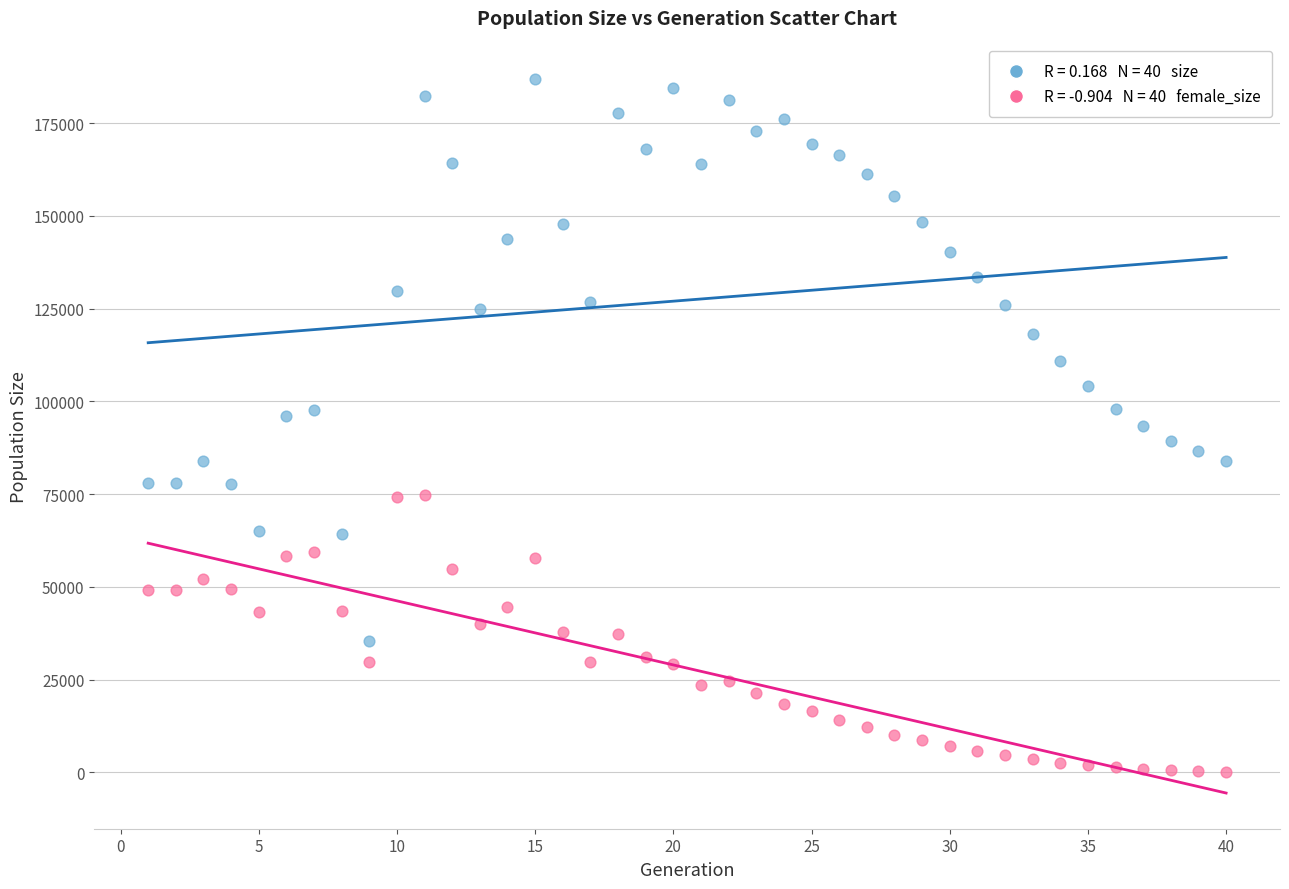

Across all data points, what is the range of Y values (max minus min)?

186654